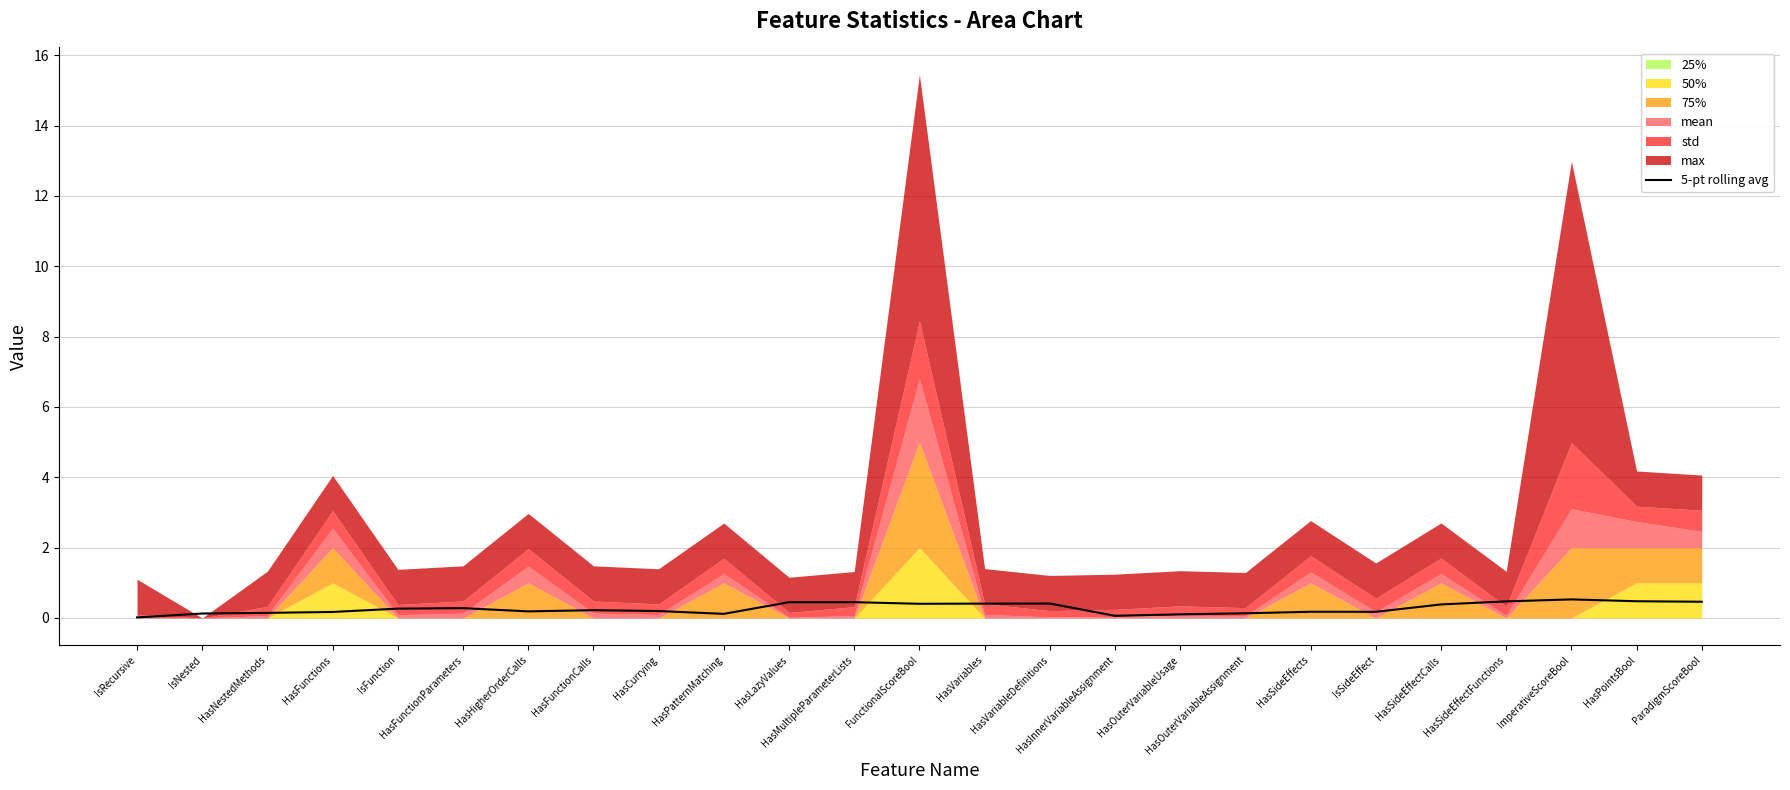

Which category has the lowest value across all series?

IsRecursive